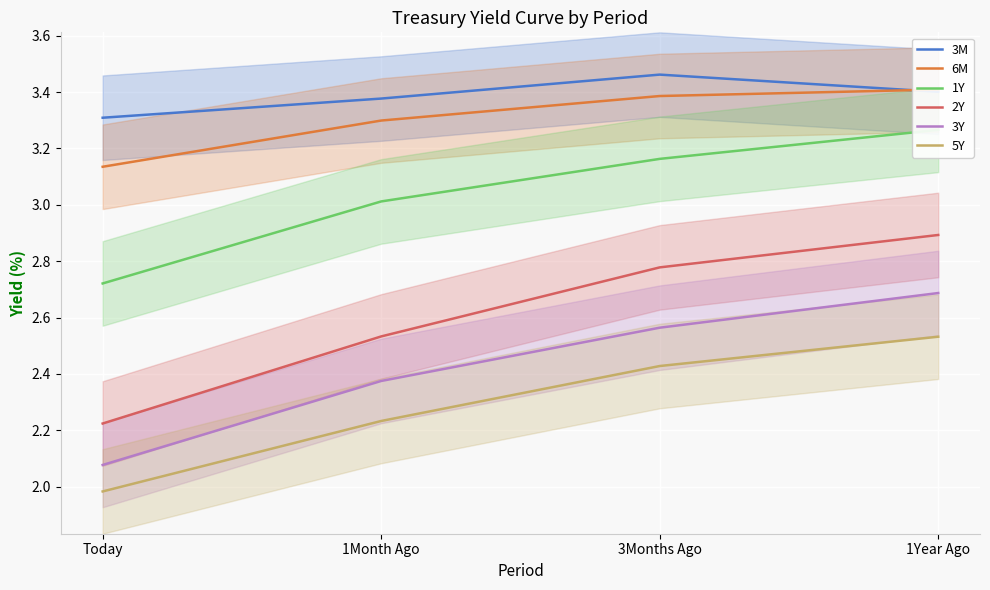

What is the greatest value displayed?

3.5